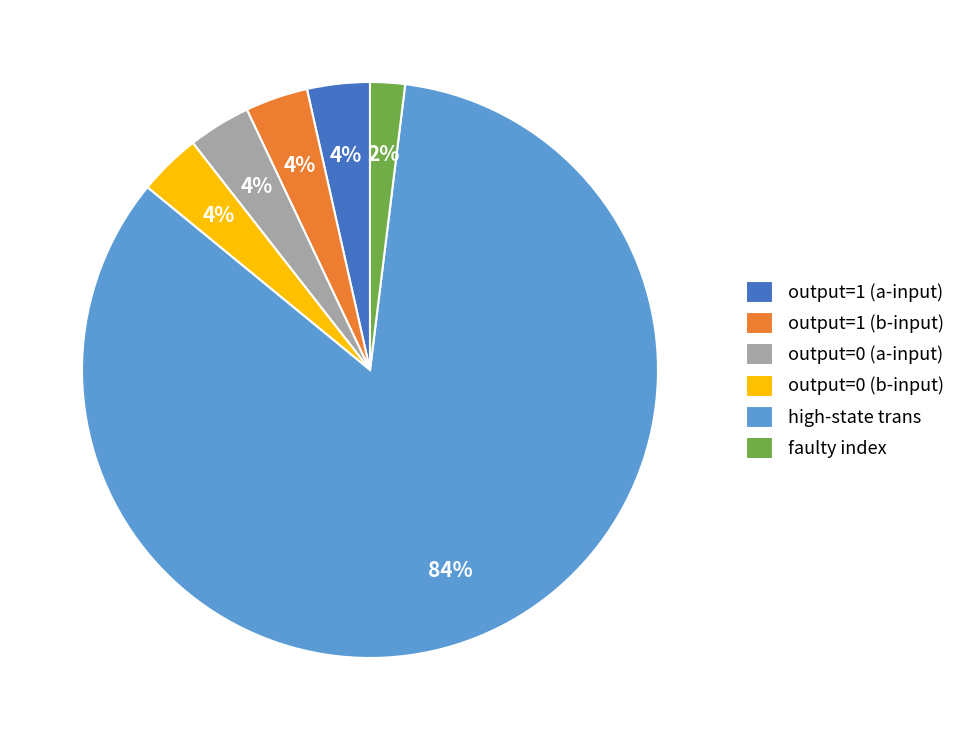

True or false: high-state trans accounts for 89% of the total.

False